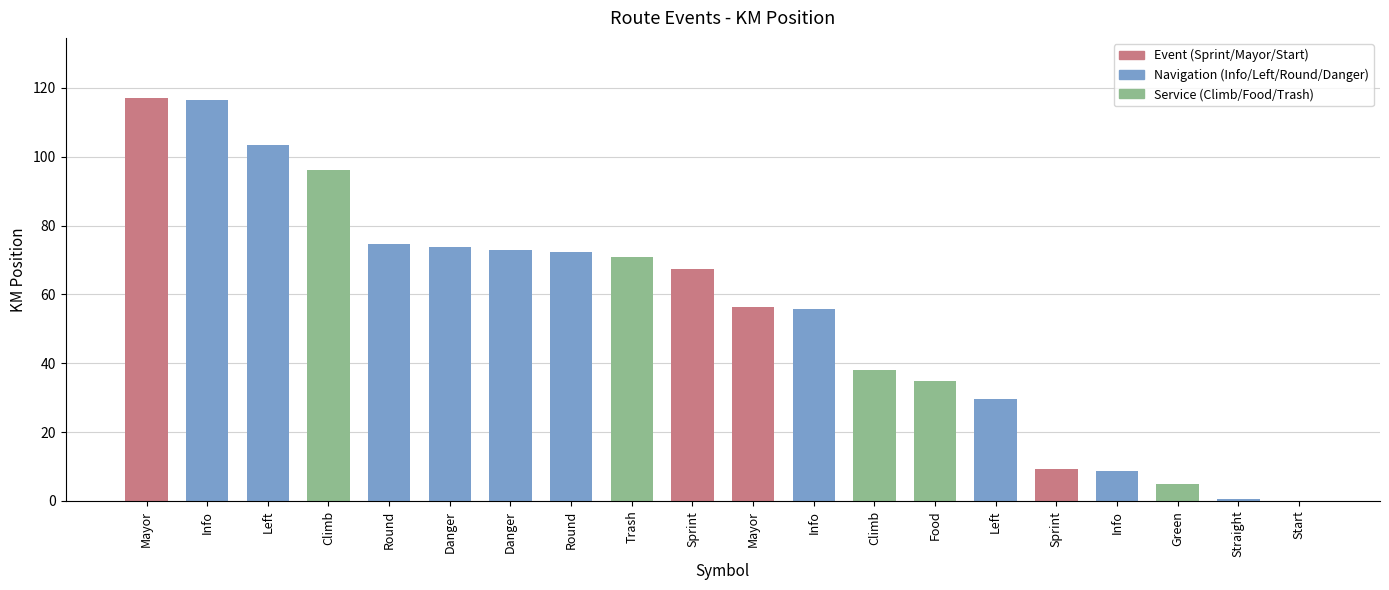

How many distinct data groups are displayed?

1